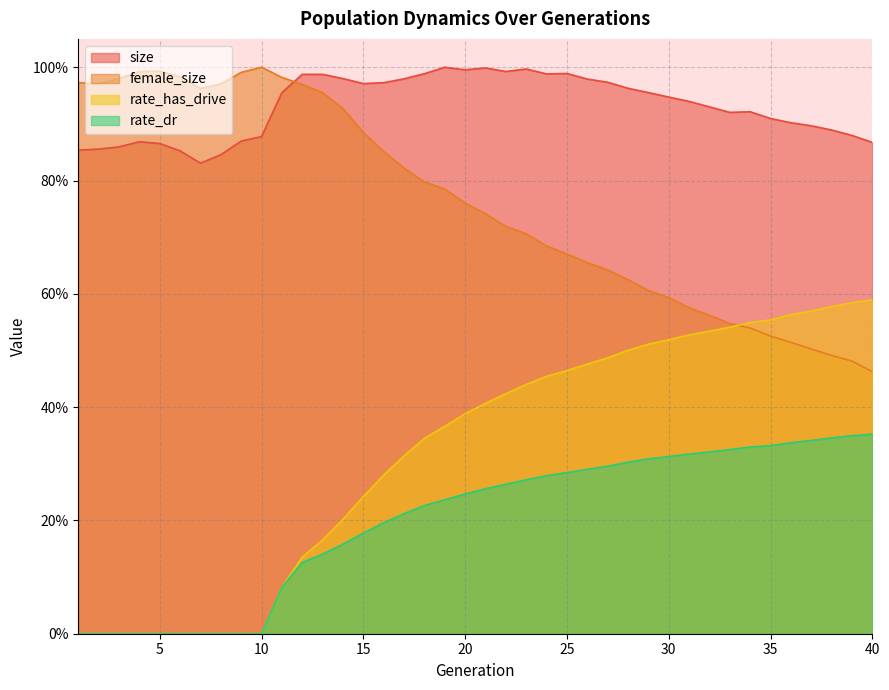

What is the difference between the maximum and second lowest values in the rate_dr series?

0.4